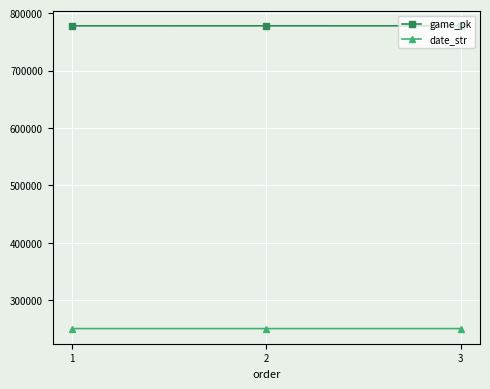

Rank the series at 2 from highest to lowest value.

game_pk, date_str